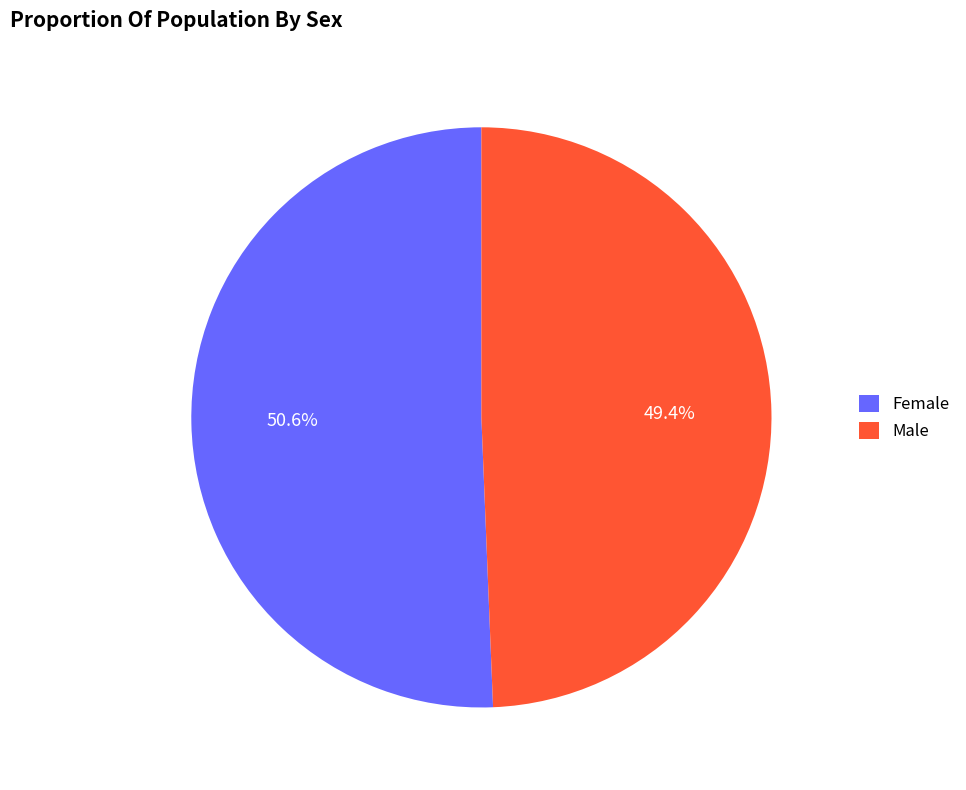

Between Female and Male, which is larger?

Female